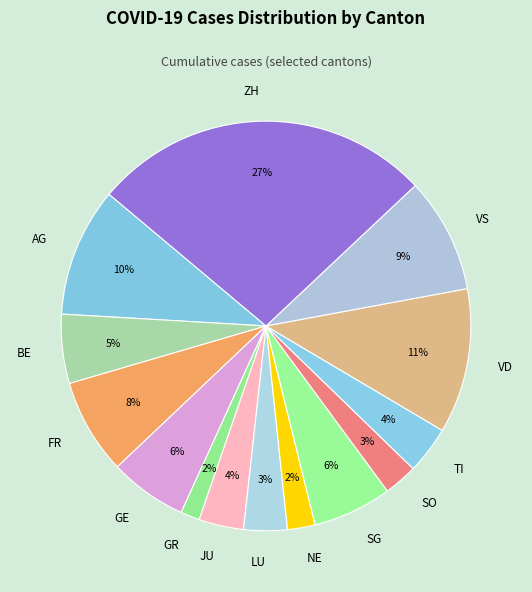

Is NE the majority of the pie?

No